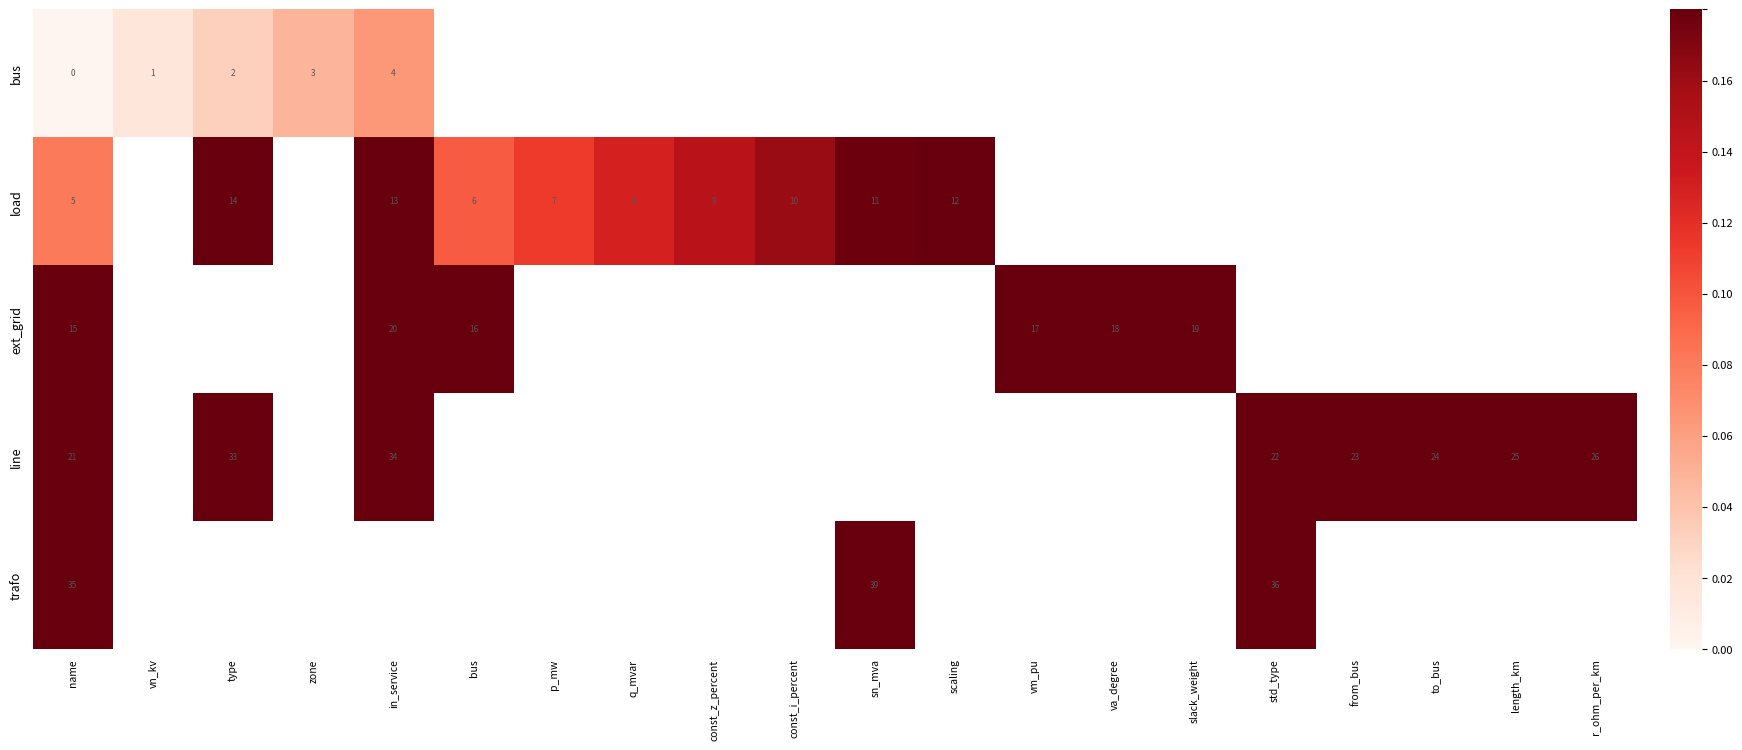

Rank the categories by row_2 value from lowest to highest.

name, vn_kv, type, zone, bus, in_service, p_mw, q_mvar, const_z_percent, const_i_percent, sn_mva, scaling, vm_pu, va_degree, slack_weight, std_type, from_bus, to_bus, length_km, r_ohm_per_km